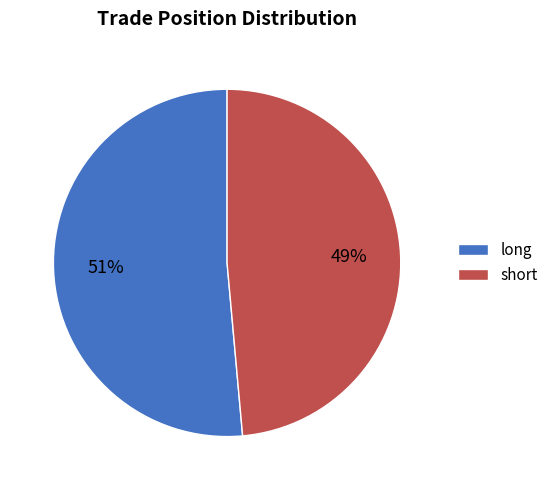

True or false: short accounts for 58% of the total.

False